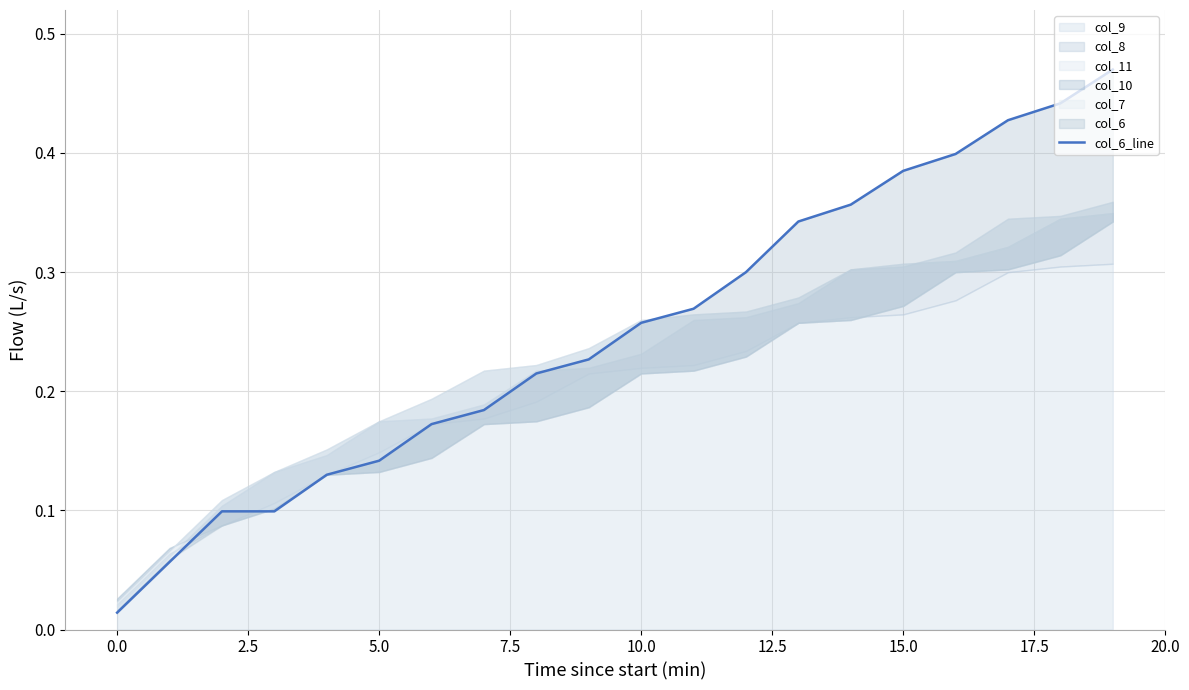

What is the approximate value at 12.5?

0.2